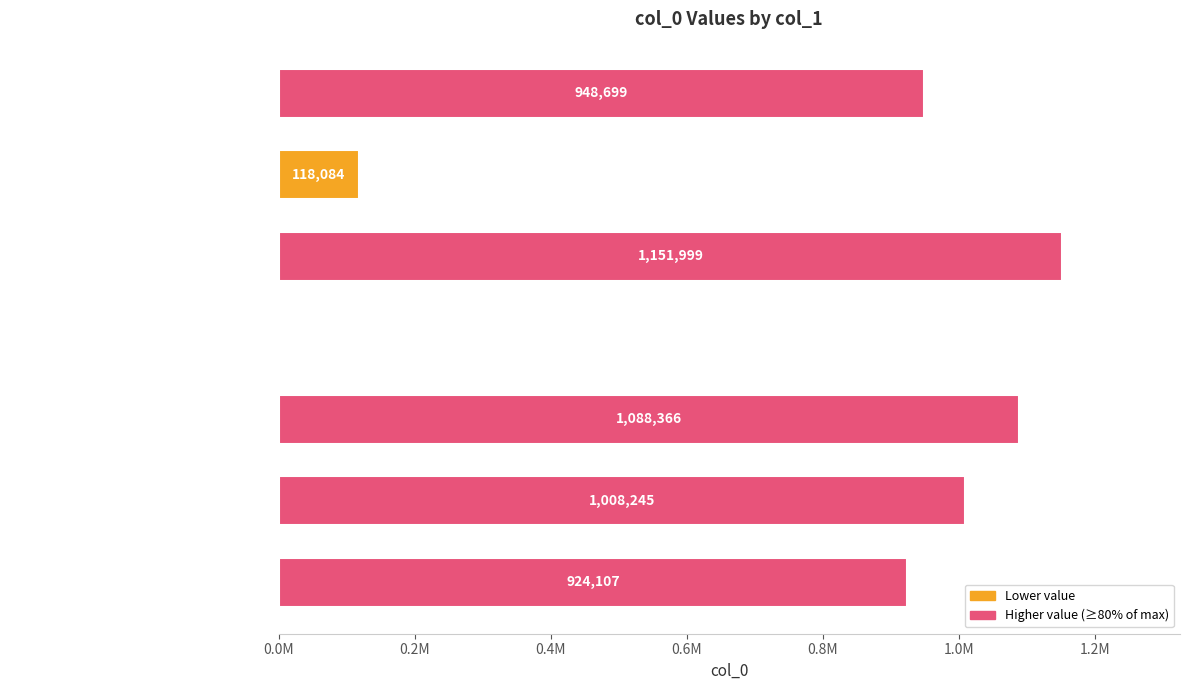

How many categories are shown in the chart?

7